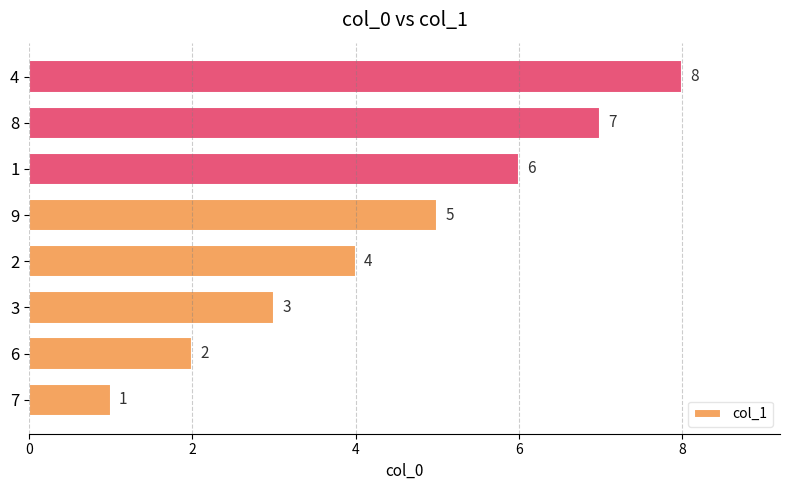

Count the values in the range 3 to 7.

5